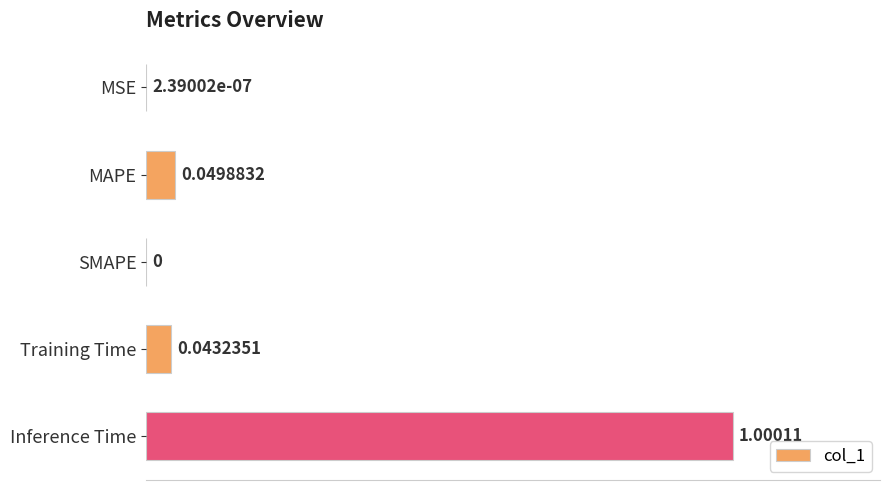

Which label corresponds to the largest value in the chart?

Inference Time